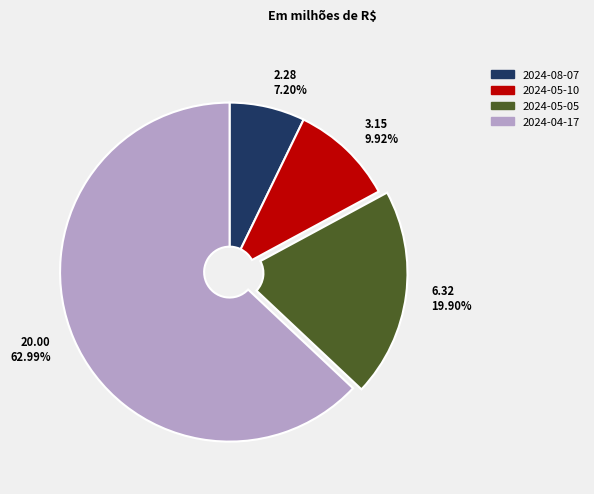

Approximately how many times larger is the value at 2024-05-05 compared to 2024-08-07?

2.8